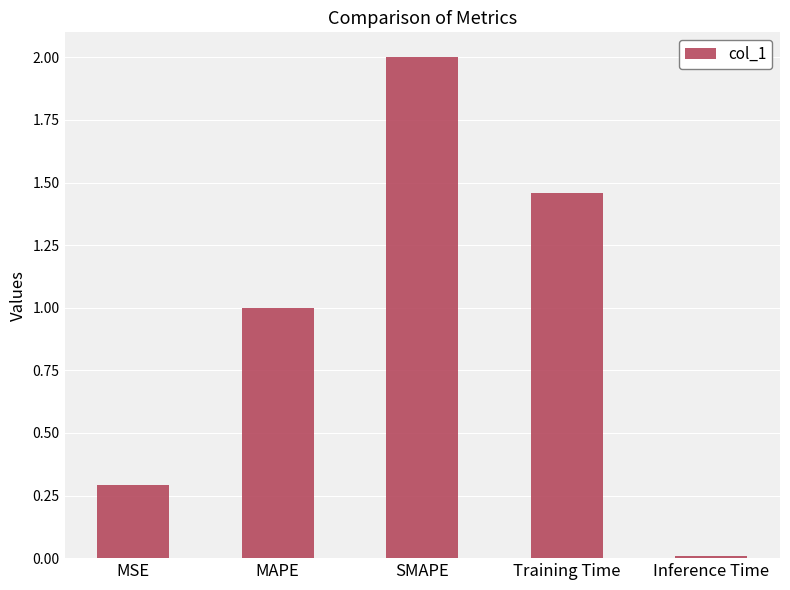

How many data points does each series have?

5